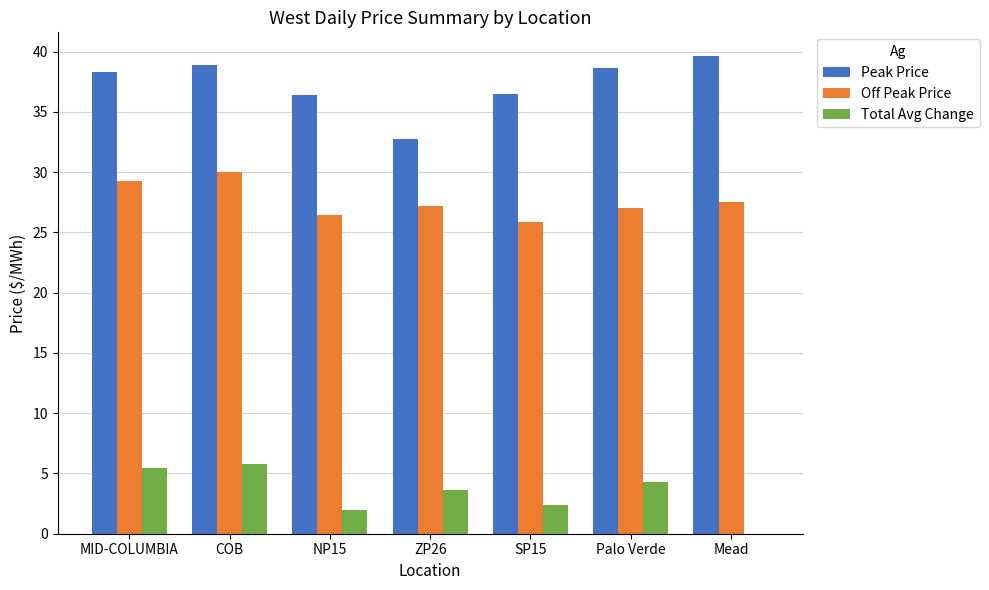

How many values in Total Avg Change are above zero?

6